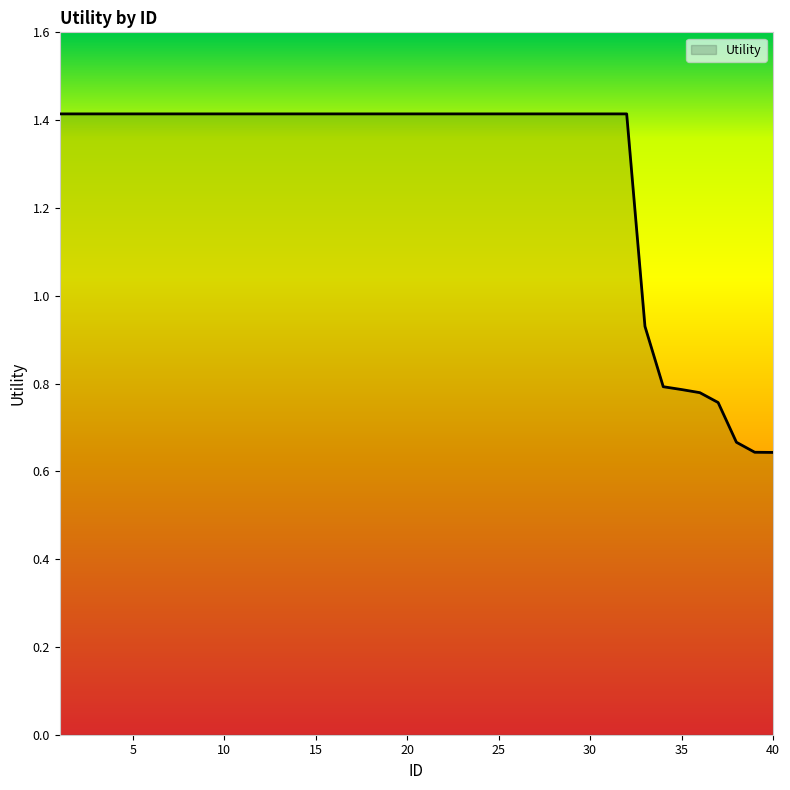

What is the minimum value shown in the chart?

0.6